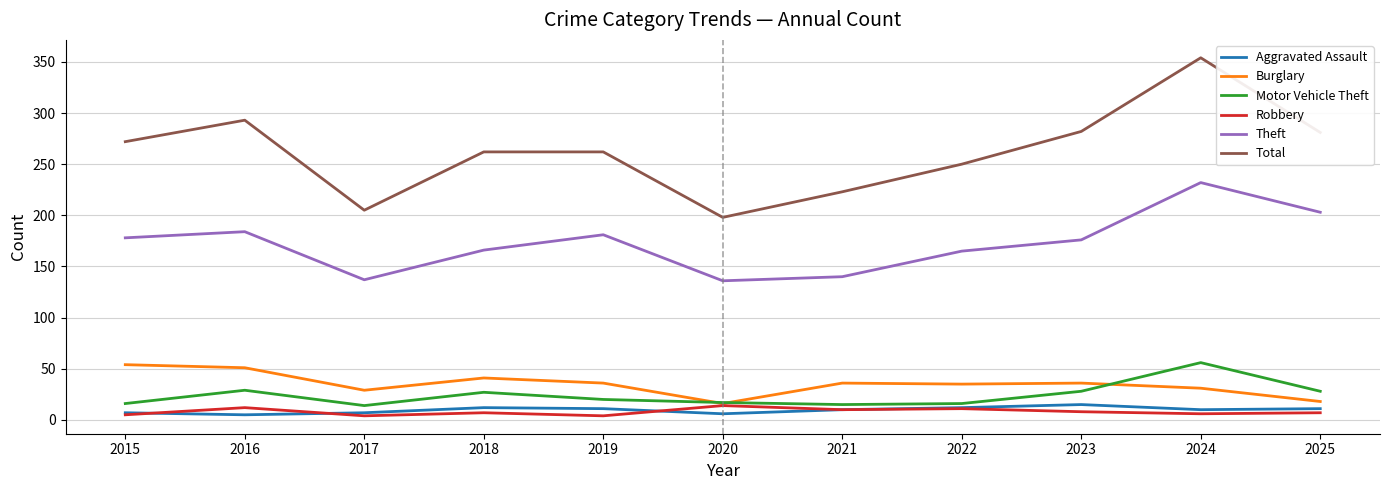

The value of Robbery at 2020 is 14. True or false?

True